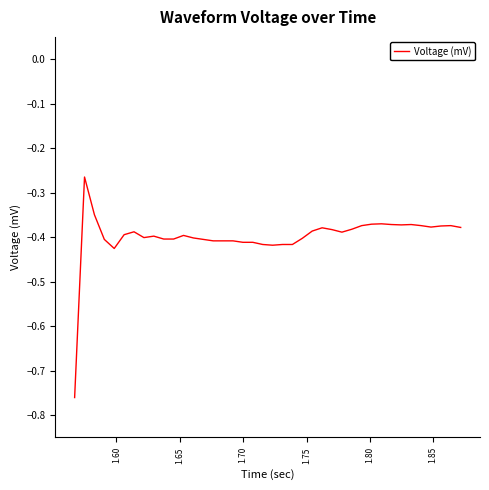

What is the difference between the maximum and minimum values?

0.5